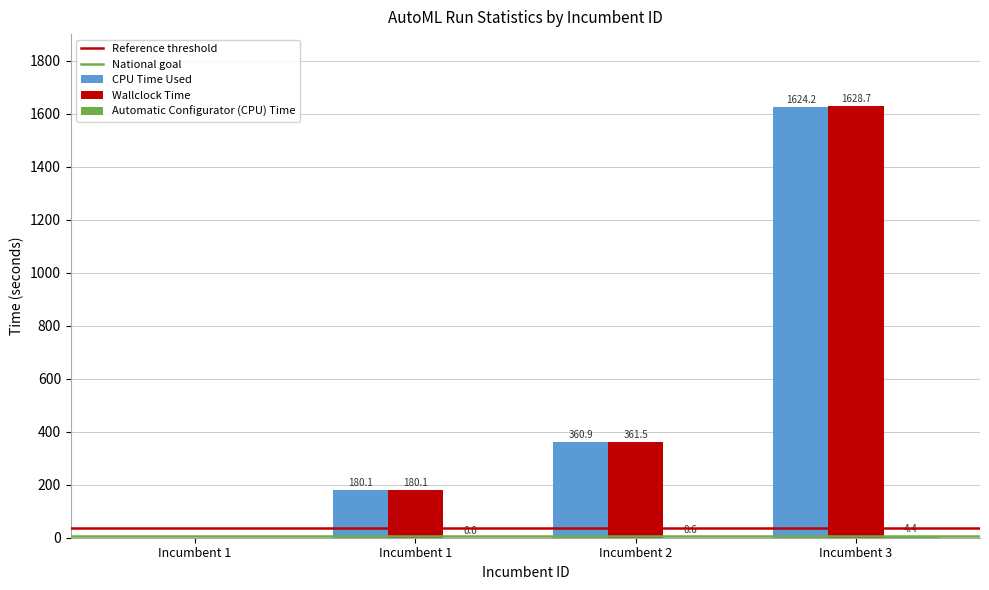

Reading right to left, extract all data points from this chart.

CPU Time Used: Incumbent 3=1624.2	Incumbent 2=360.9	Incumbent 1=180.1	Incumbent 1=0.0
Wallclock Time: Incumbent 3=1628.7	Incumbent 2=361.5	Incumbent 1=180.1	Incumbent 1=0.0
Automatic Configurator (CPU) Time: Incumbent 3=4.4	Incumbent 2=0.6	Incumbent 1=0.0	Incumbent 1=0.0